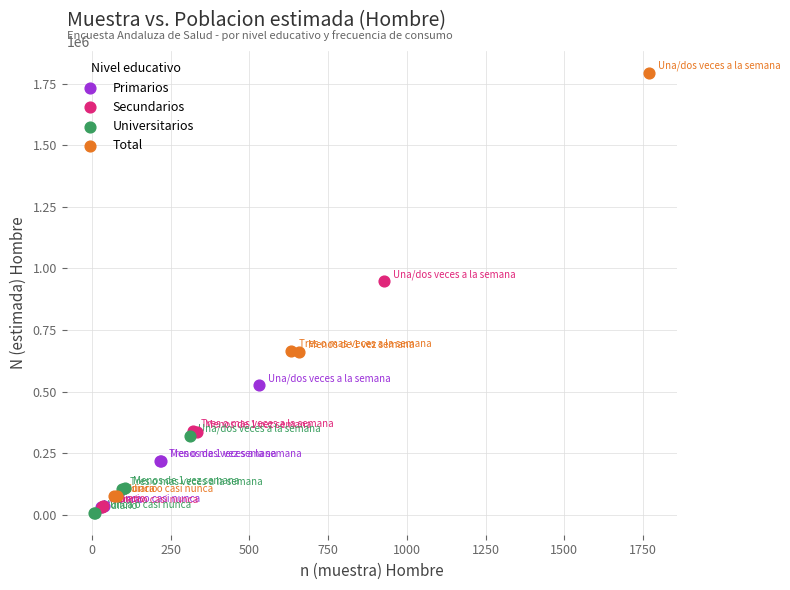

Which series reaches the maximum Y coordinate?

Total